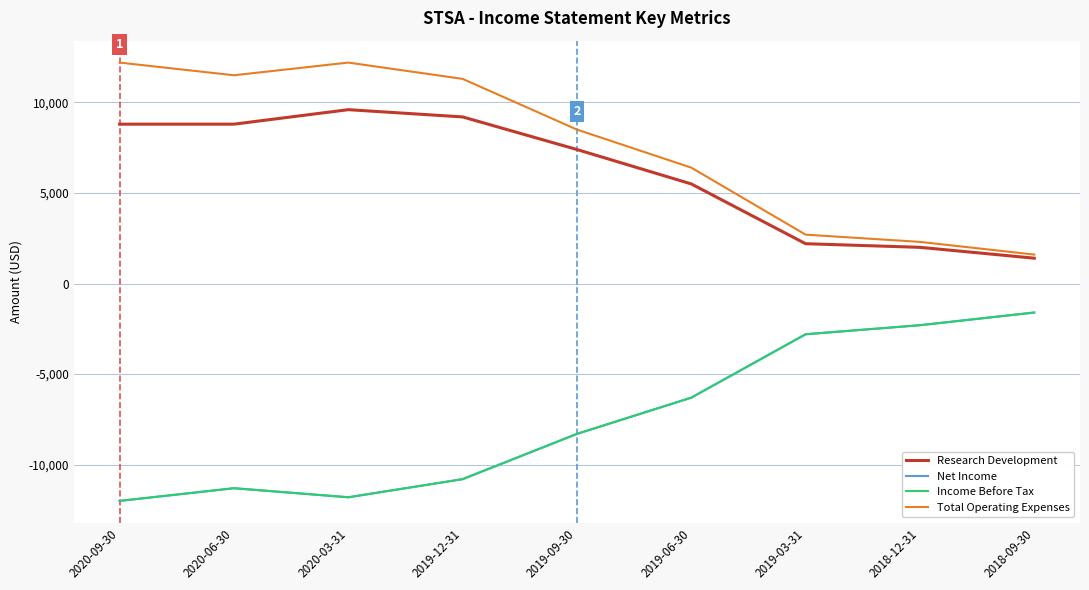

Is this an area chart (filled region under the line)?

No